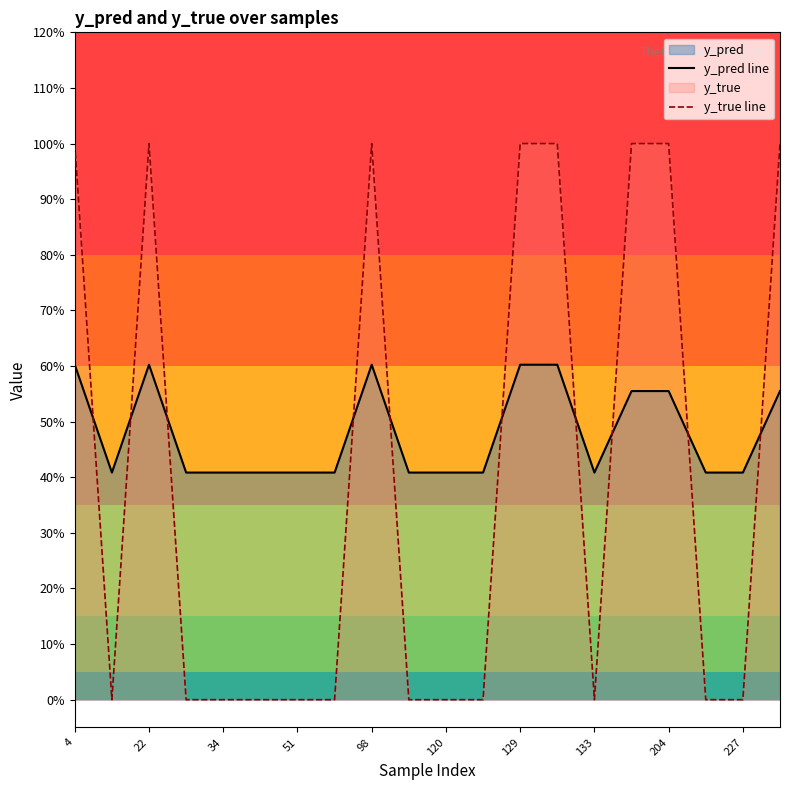

What is the value of the y_true line point at the 20th from the left?

1.0